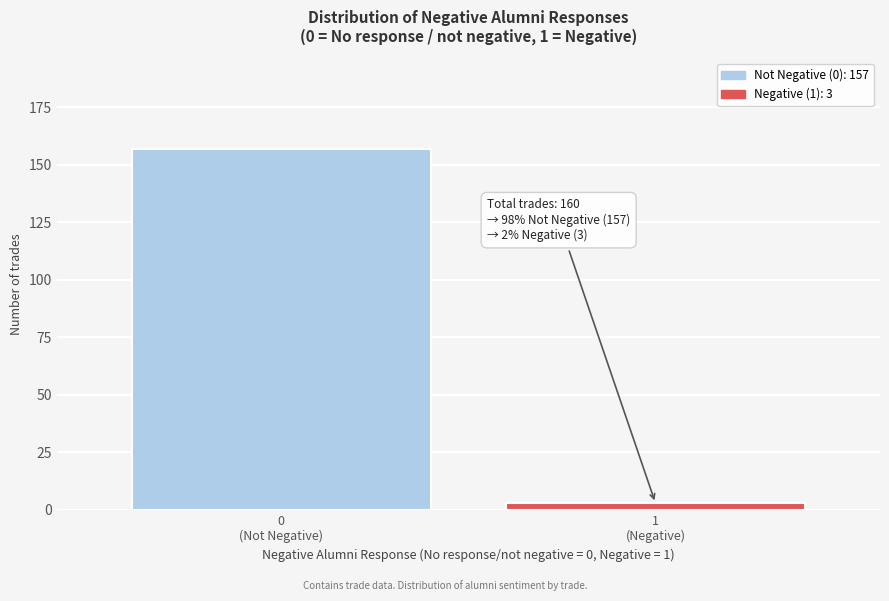

Reading left to right, list all the values displayed in this chart.

157	3